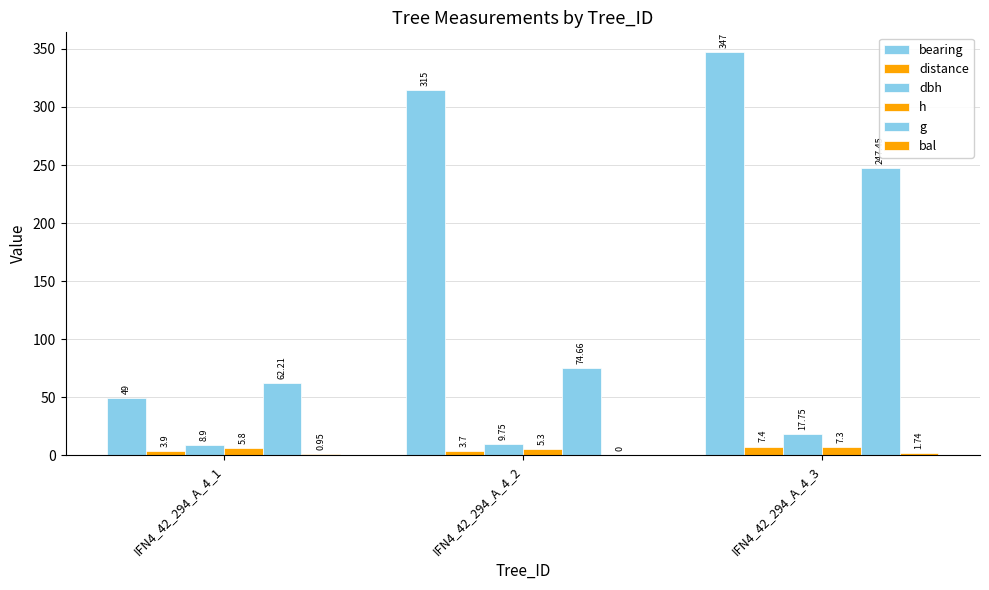

What is the difference between the bearing values at IFN4_42_294_A_4_1 and IFN4_42_294_A_4_2?

266.0